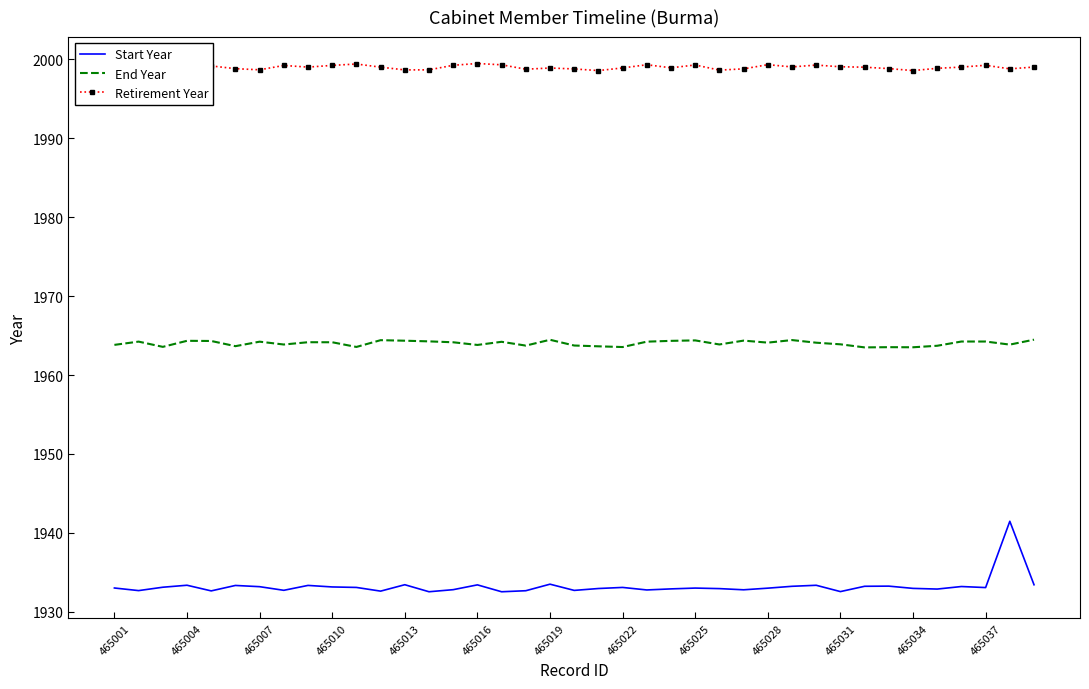

Is this an area chart (filled region under the line)?

No